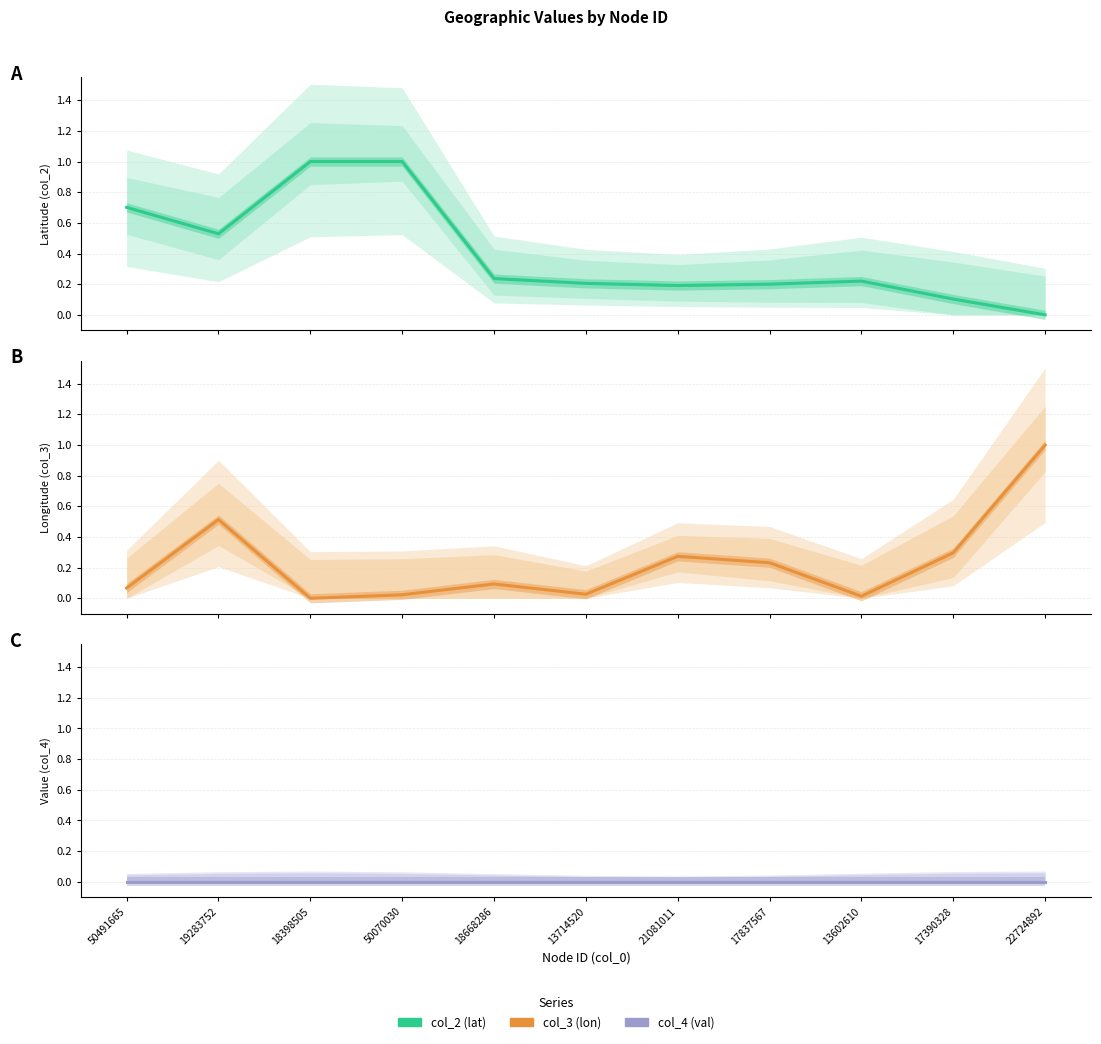

True or false: col_2 (lat) has a value of 0.1 at 17837567.

False